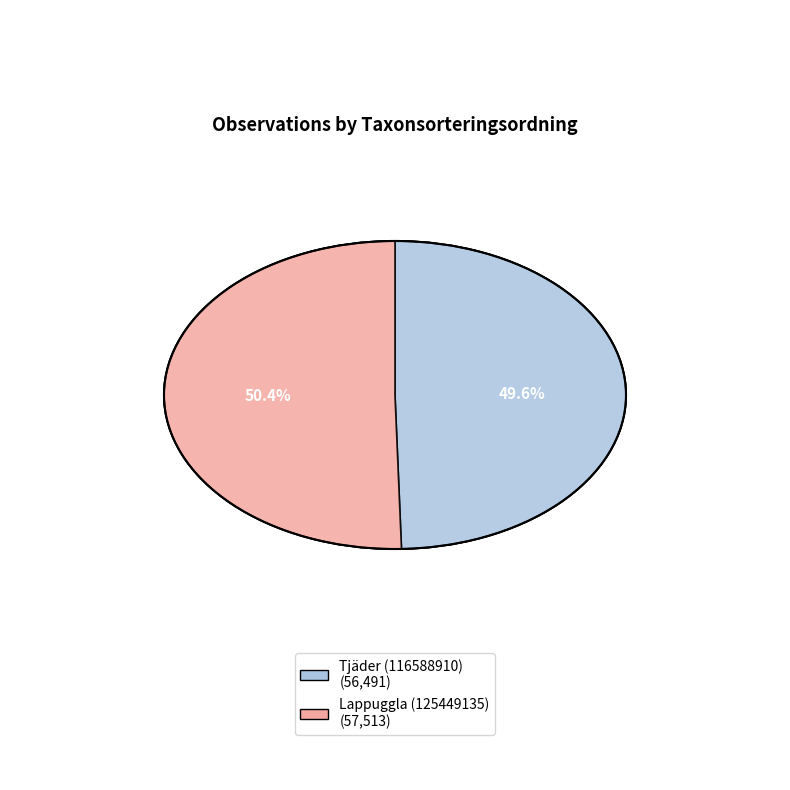

To the nearest percent, what is the combined percentage of Lappuggla (125449135) and Tjäder (116588910)?

100%